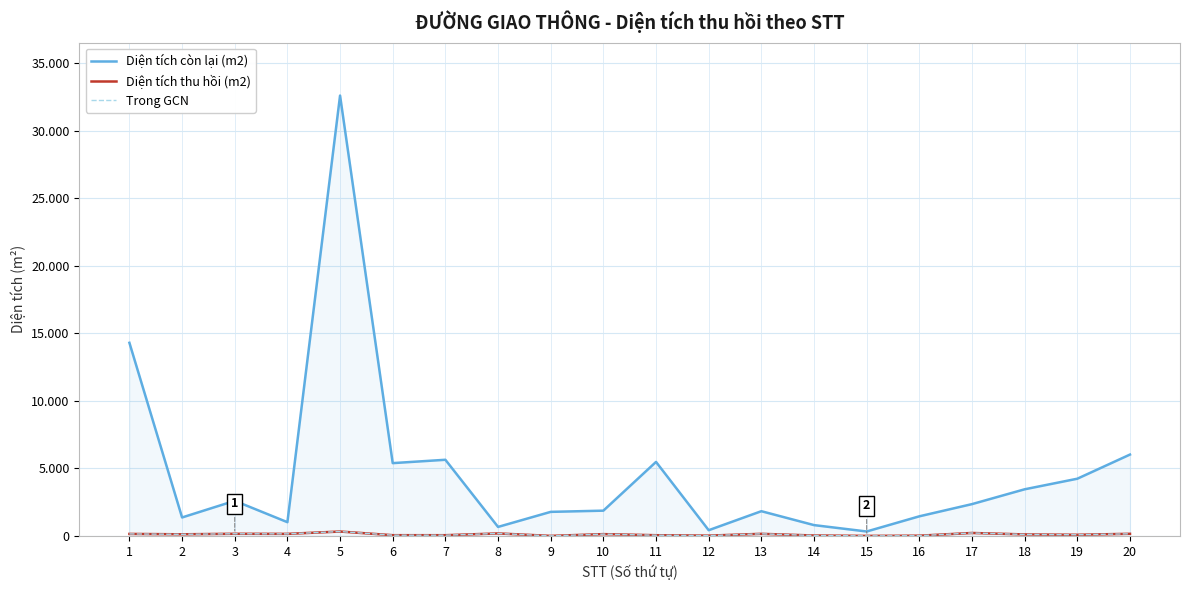

Does the chart display data point markers on the line(s)?

No